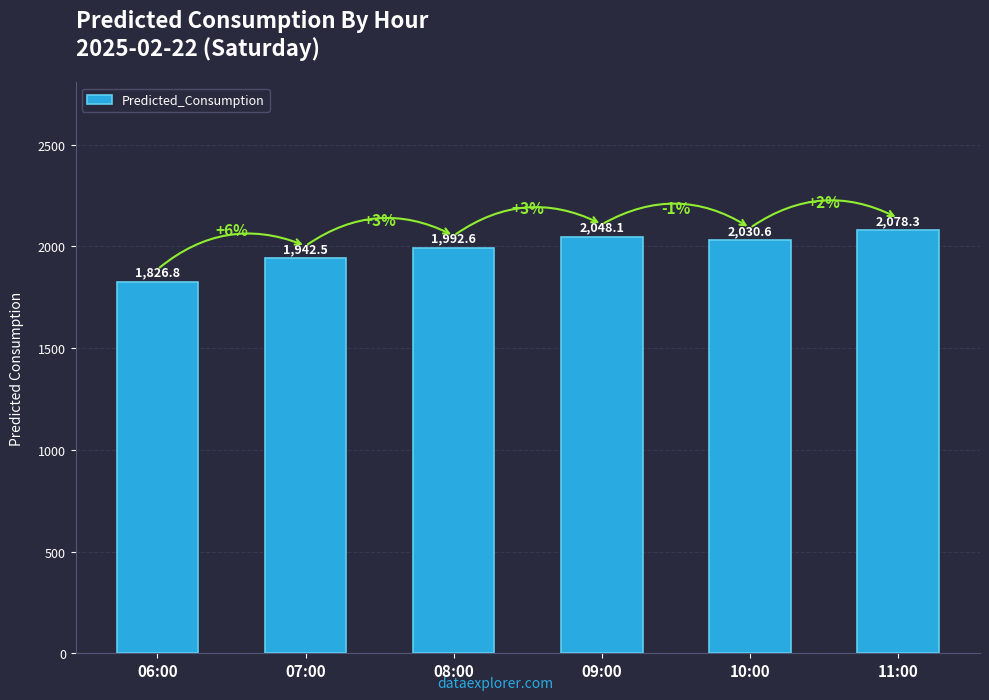

What is the greatest value displayed?

2078.3